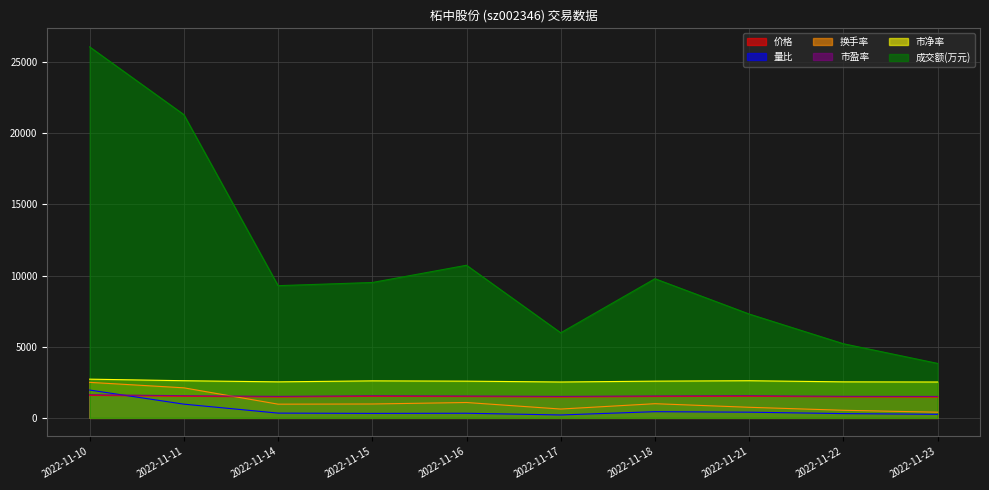

Count the number of data series in this chart.

6